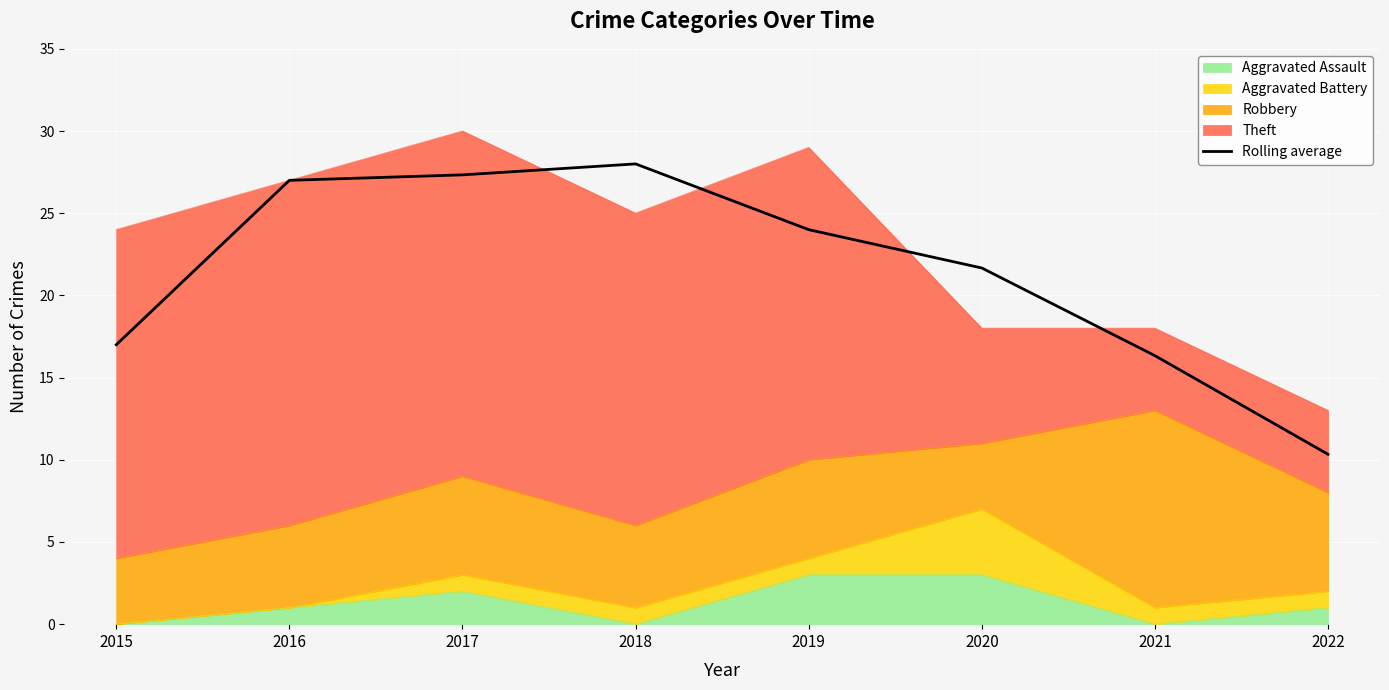

At which label is the value closest to 19?

2015